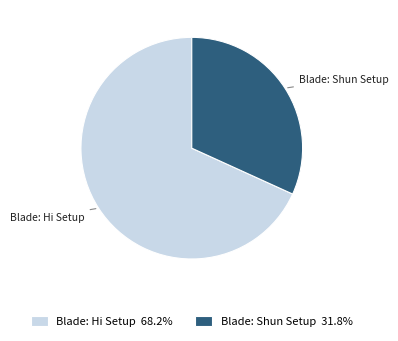

Rank the categories by value from lowest to highest.

Blade: Shun Setup, Blade: Hi Setup